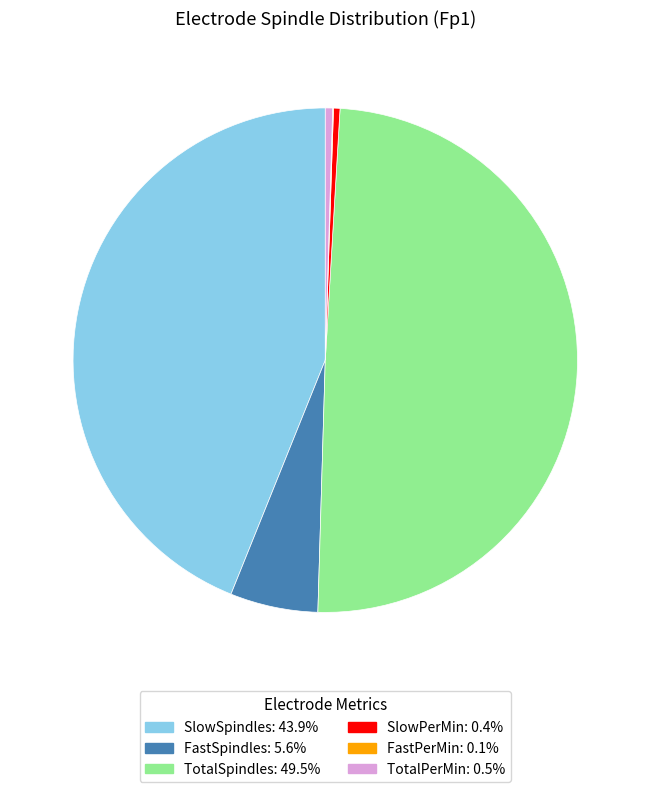

What is the largest slice in the pie chart?

TotalSpindles